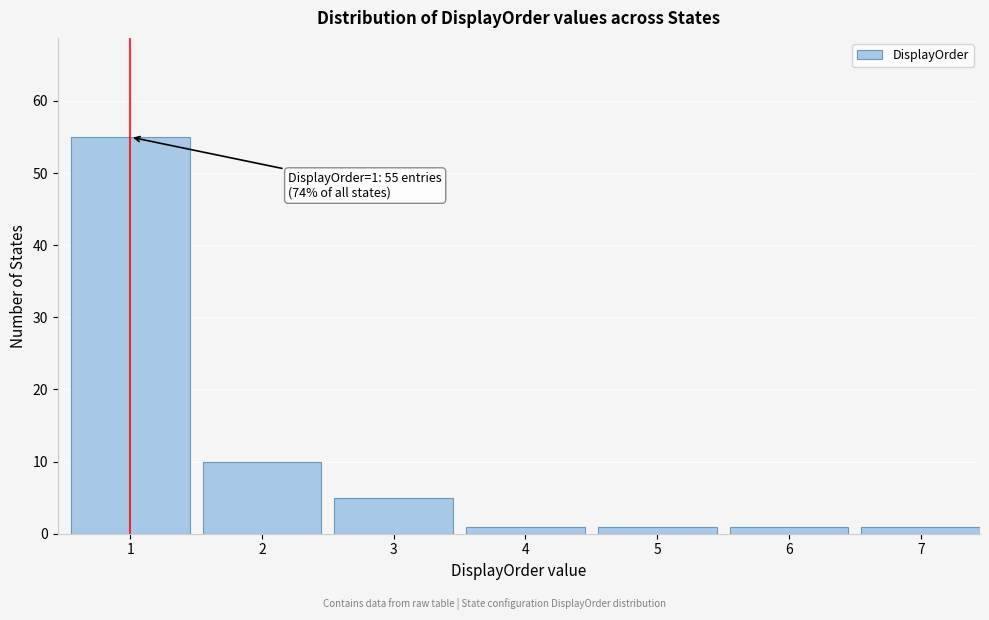

Reading left to right, transcribe all the data shown in this chart.

55	10	5	1	1	1	1